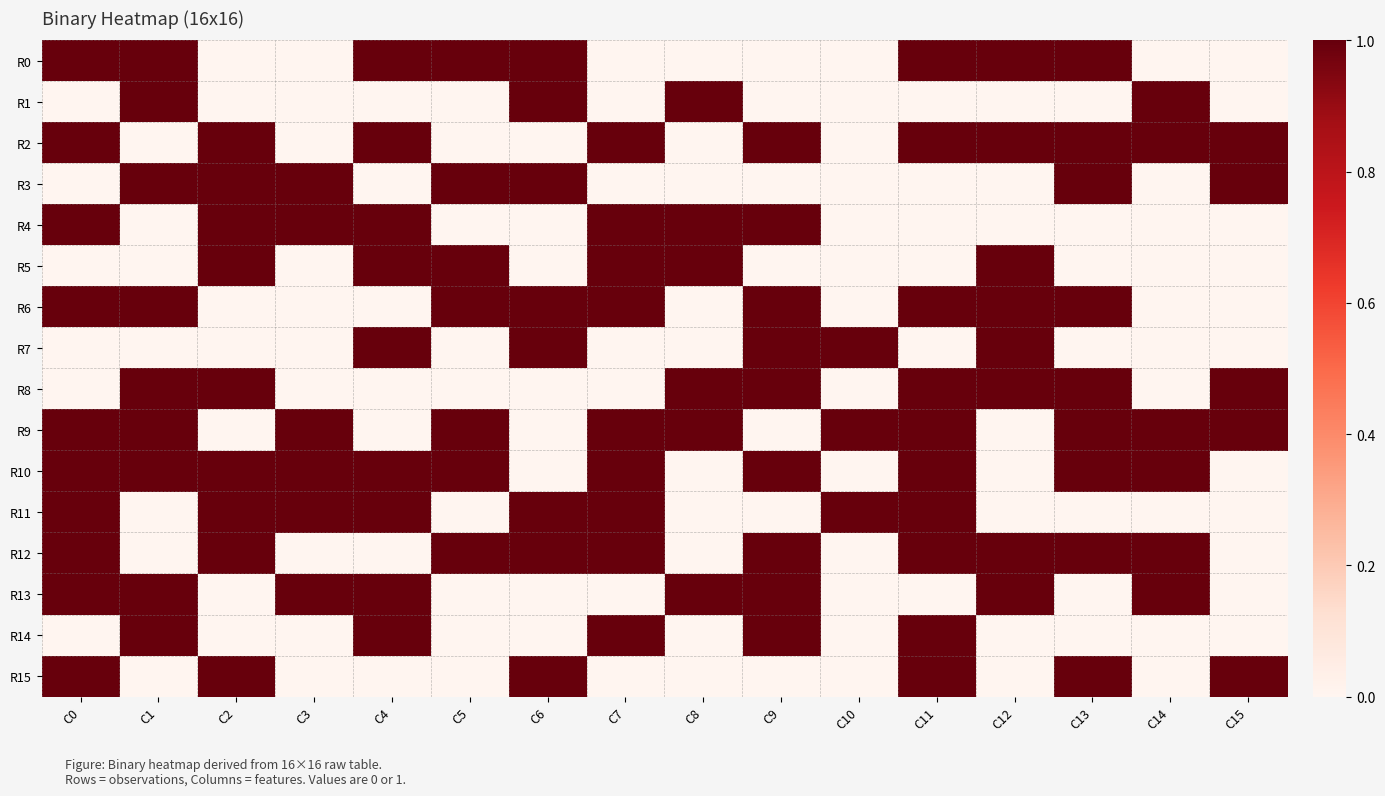

What is the spread (max minus min) of values at C1?

1